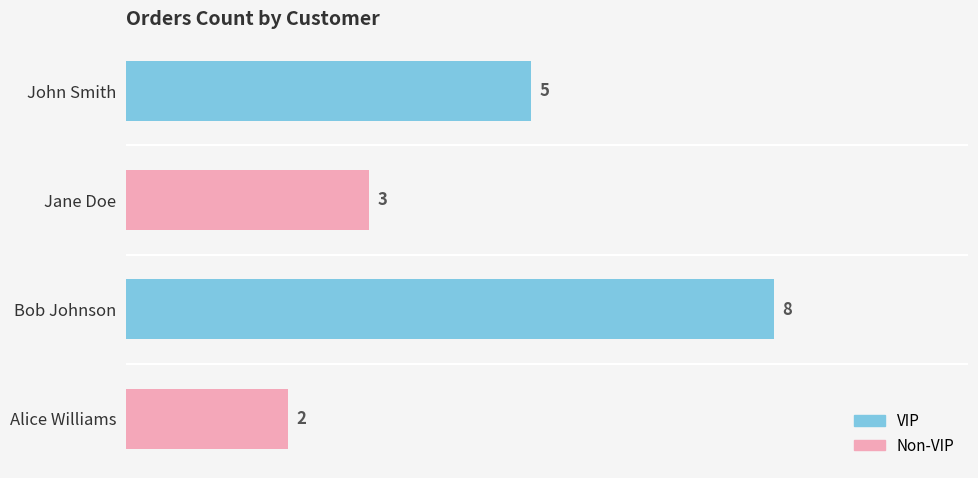

Does the chart contain any negative values?

No